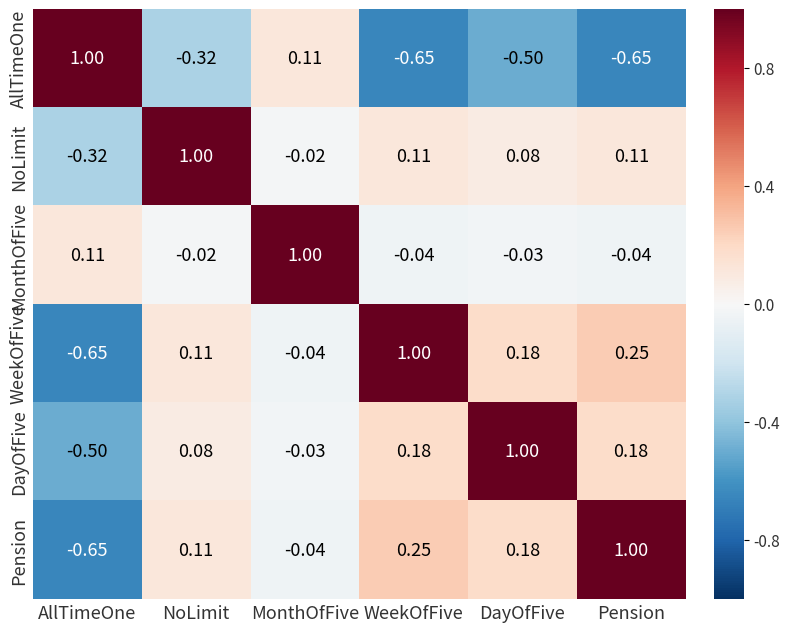

Rank the categories by Pension value from highest to lowest.

Pension, WeekOfFive, DayOfFive, NoLimit, MonthOfFive, AllTimeOne